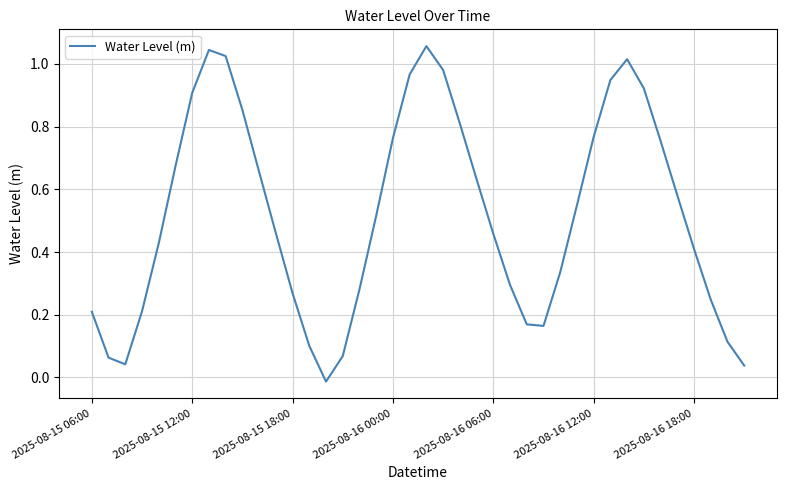

Does the chart display data point markers on the line(s)?

No